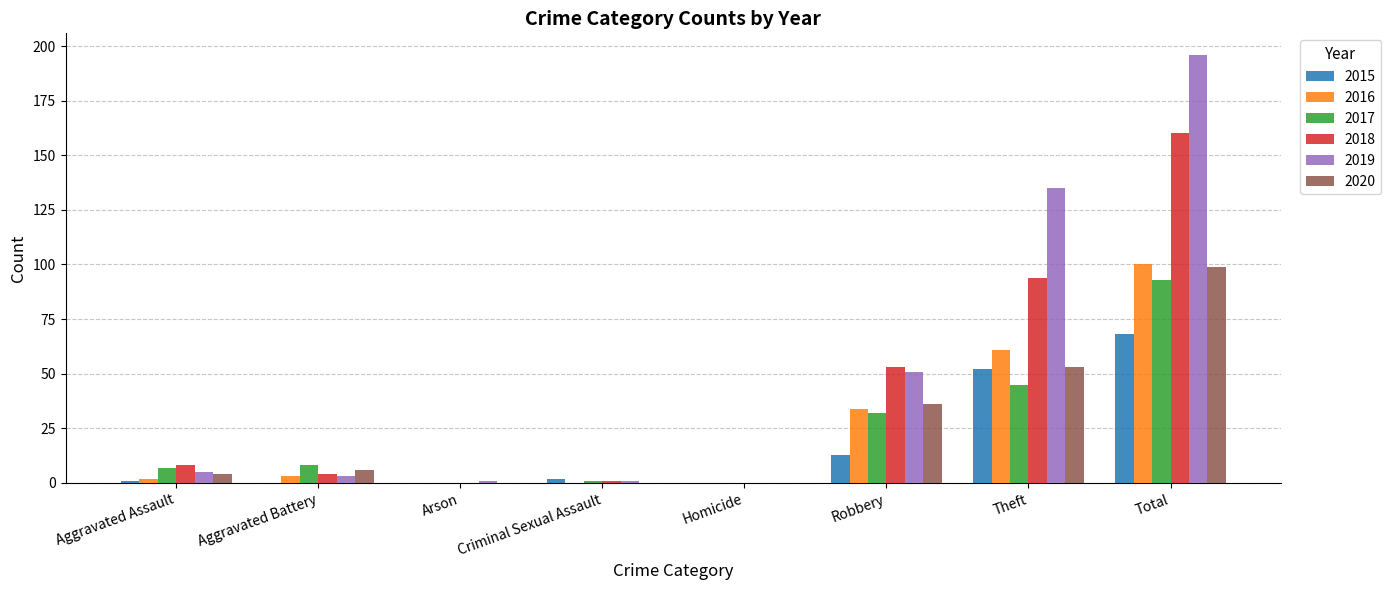

What are all the series names shown in the legend?

2015, 2016, 2017, 2018, 2019, 2020